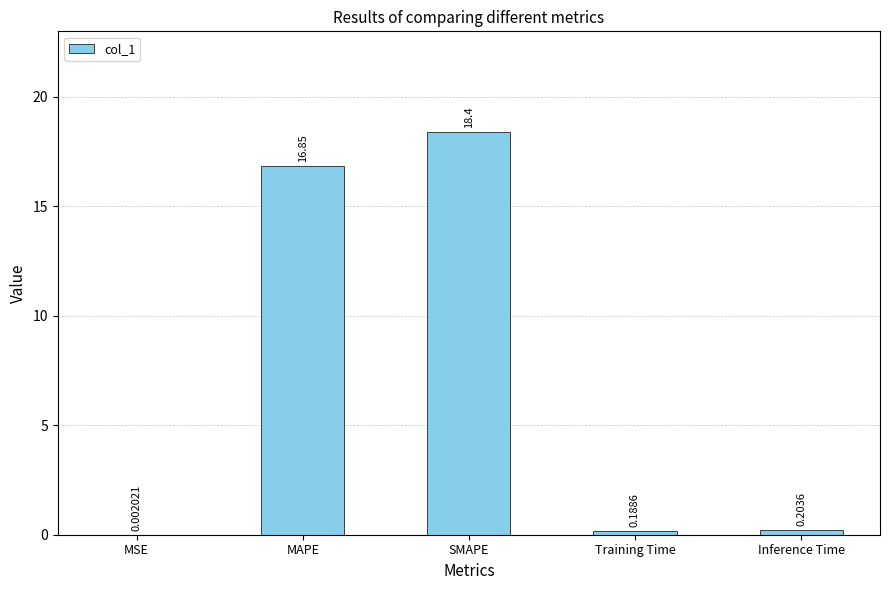

Which has a higher value, Training Time or SMAPE?

SMAPE